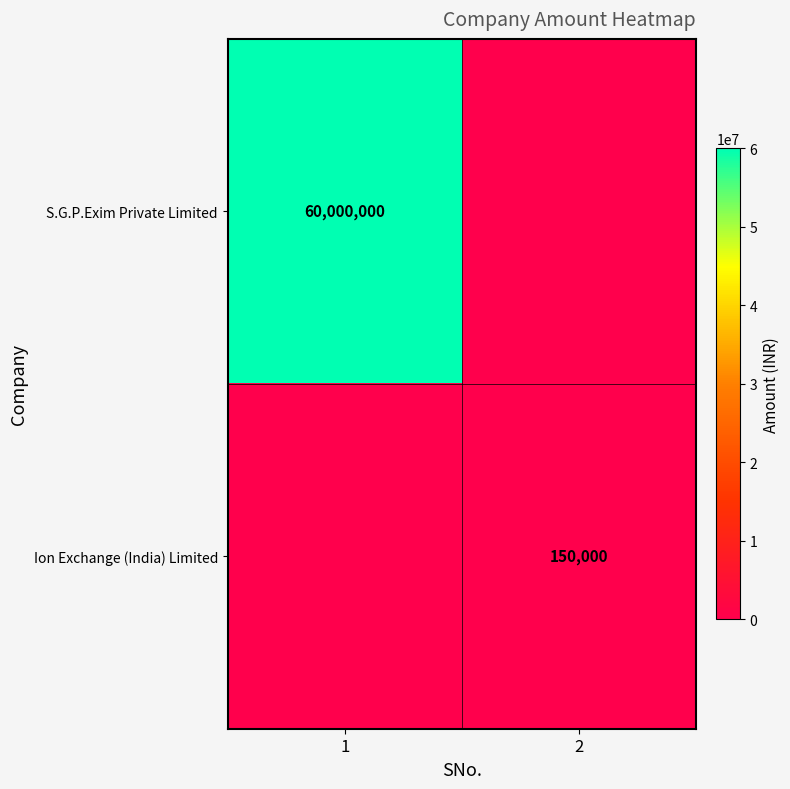

Is it true that S.G.P.Exim Private Limited equals 60000000 at 1?

True